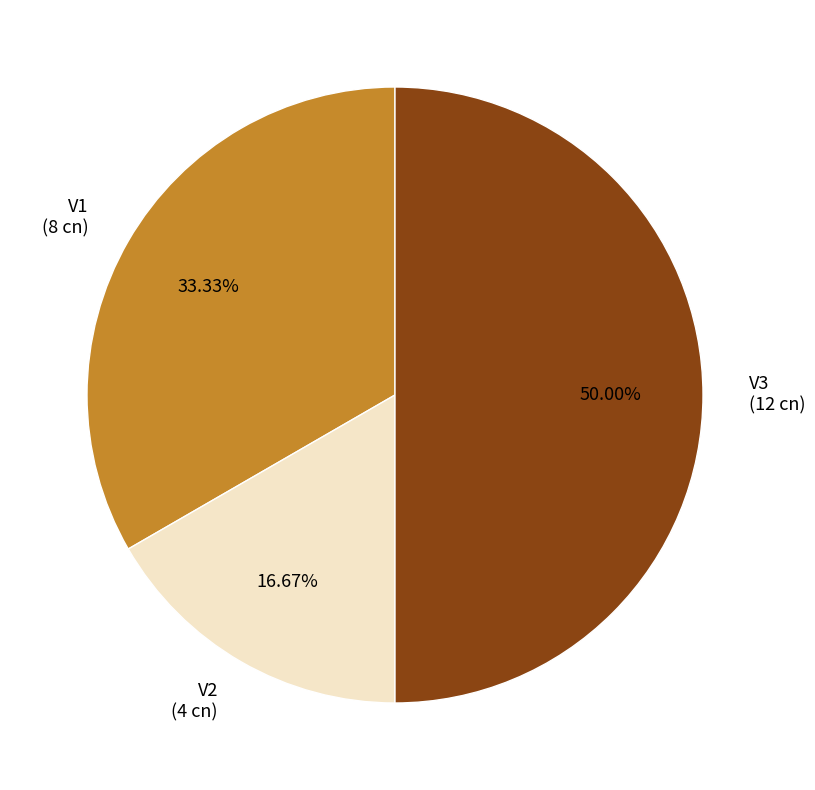

Rank the categories by value from lowest to highest.

V2, V1, V3